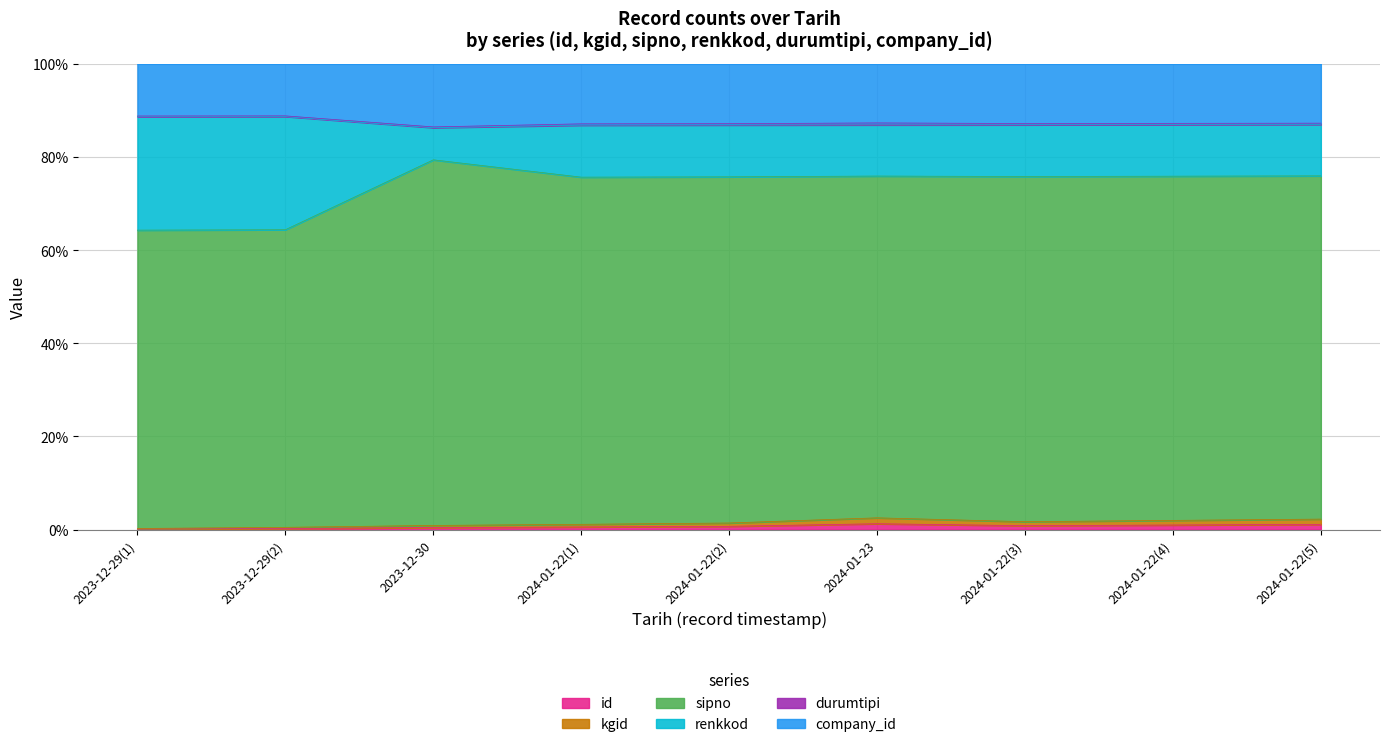

At which label does sipno reach its minimum?

2023-12-29(1)